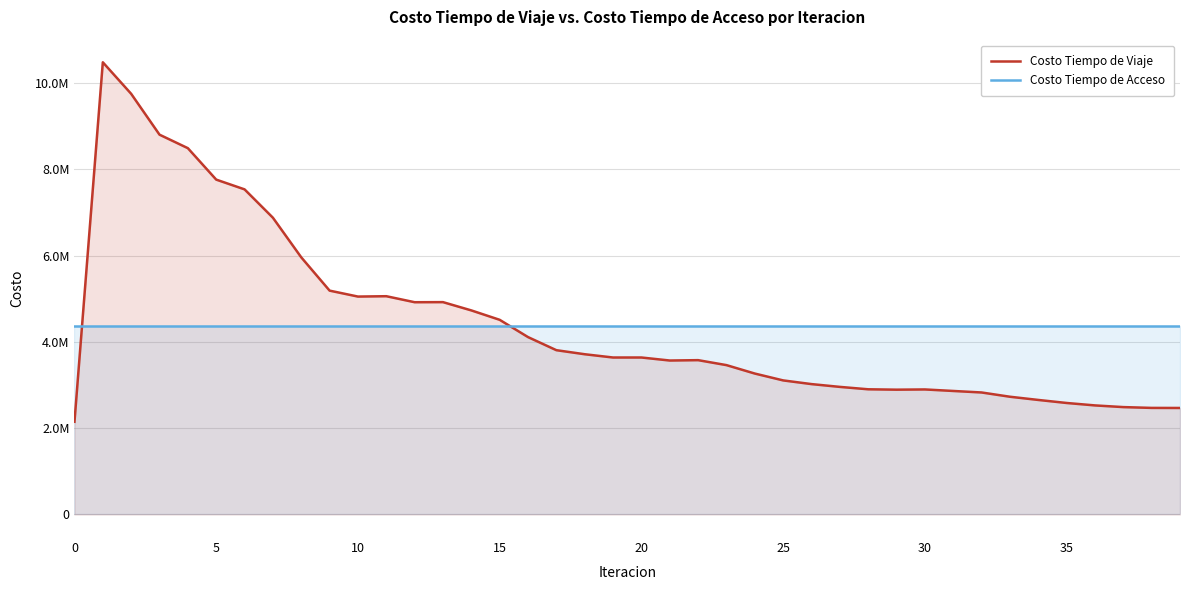

True or false: Costo Tiempo de Acceso has more than 1 interior local peaks.

False